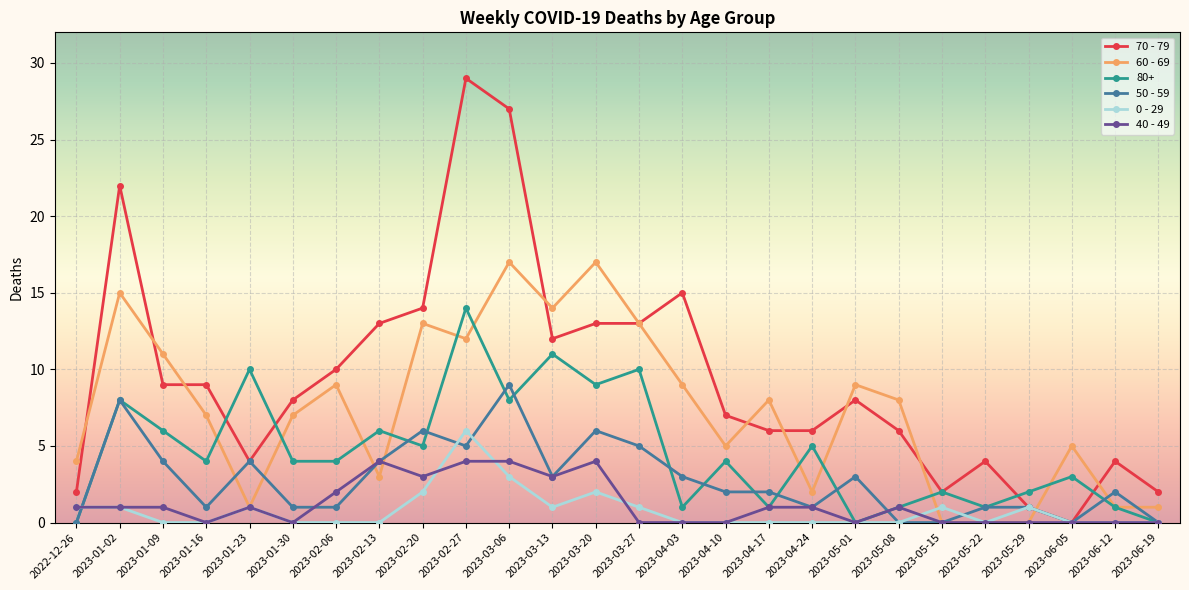

How many series are shown in this chart?

6